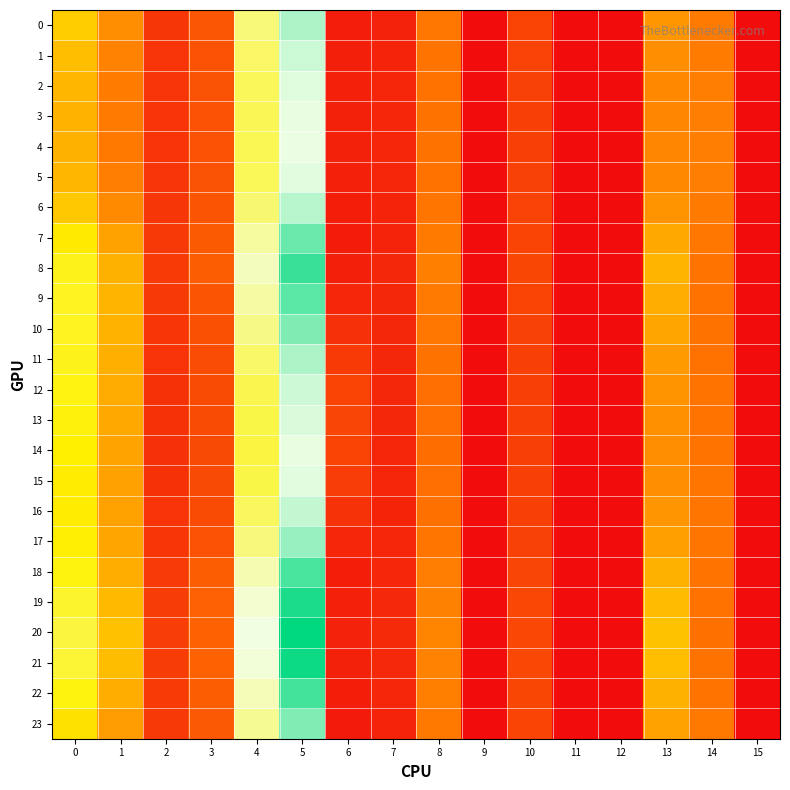

What is the spread (max minus min) of values at 10?

1.0